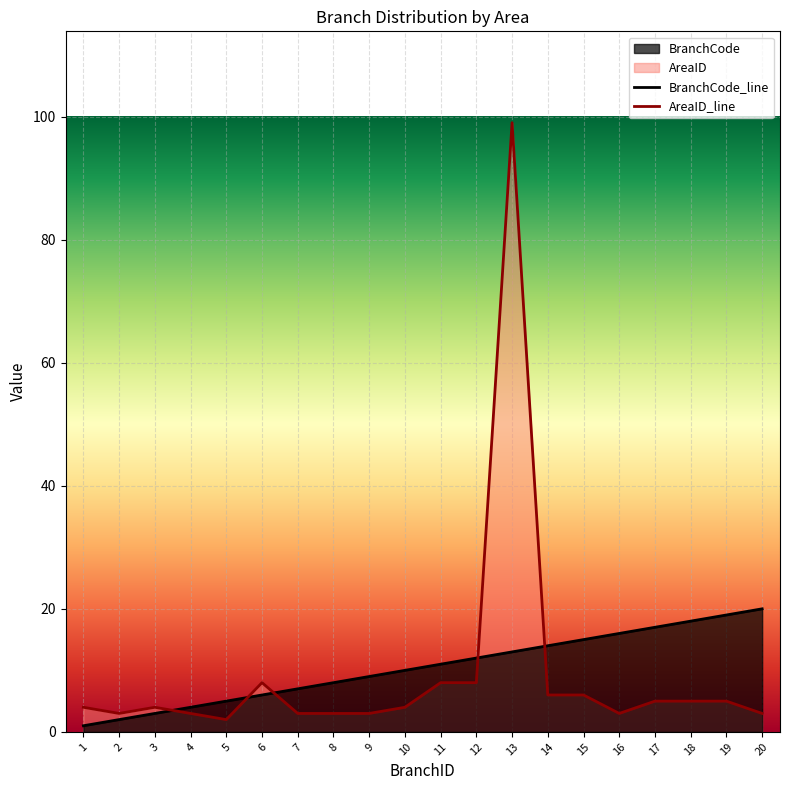

At which category is the sum across all series the highest?

13